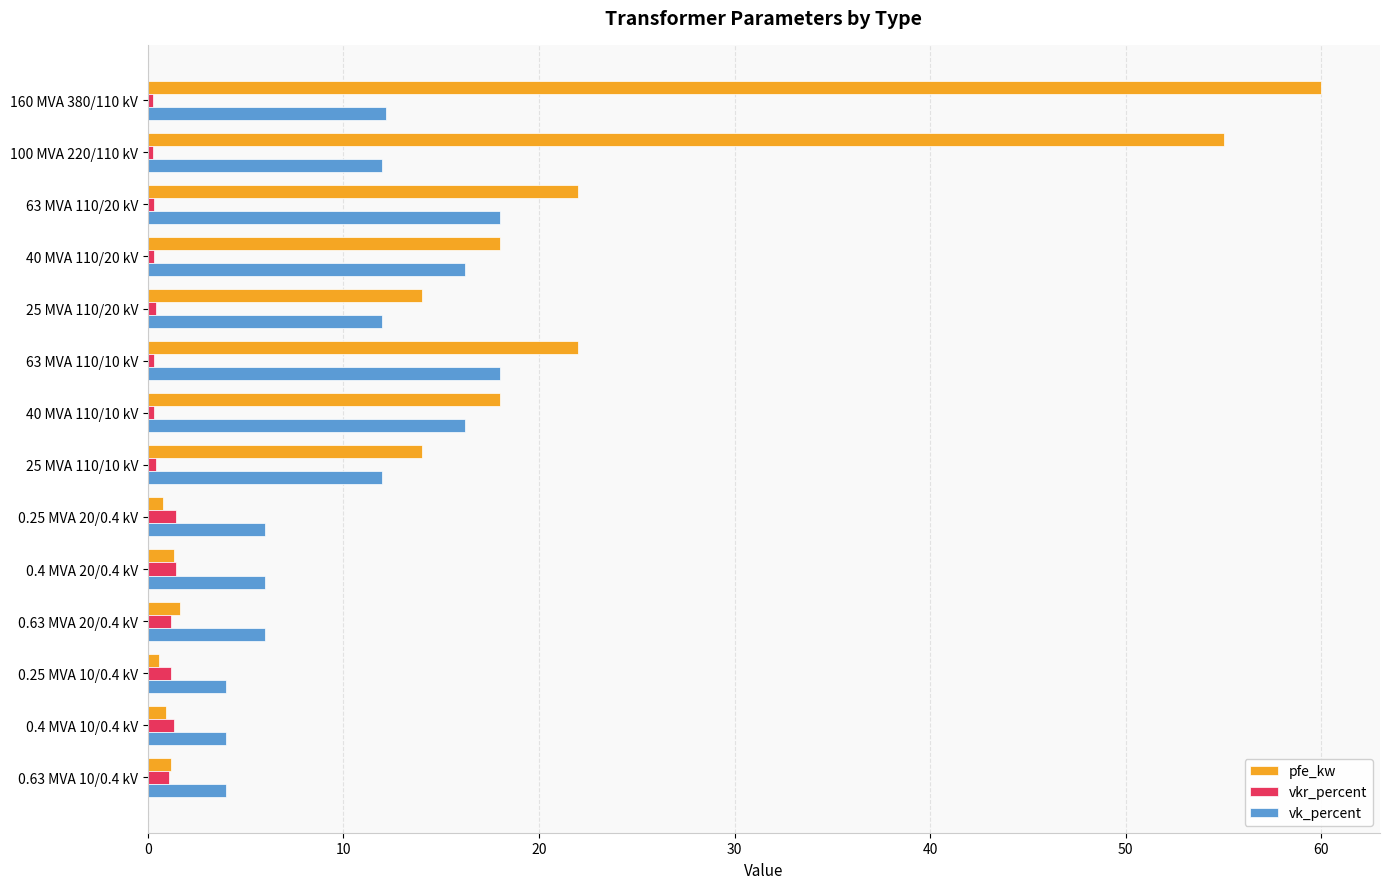

How many categories are shown in the chart?

14